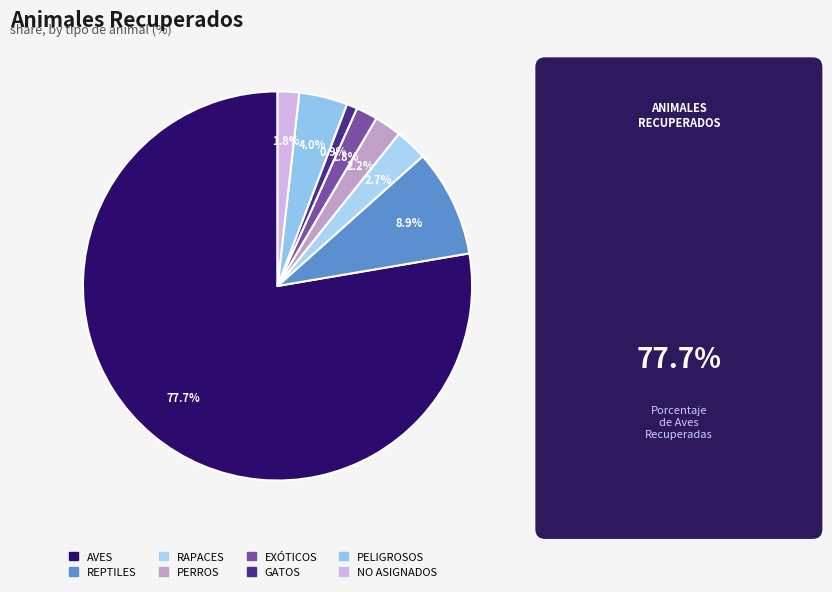

Which category accounts for the majority?

AVES